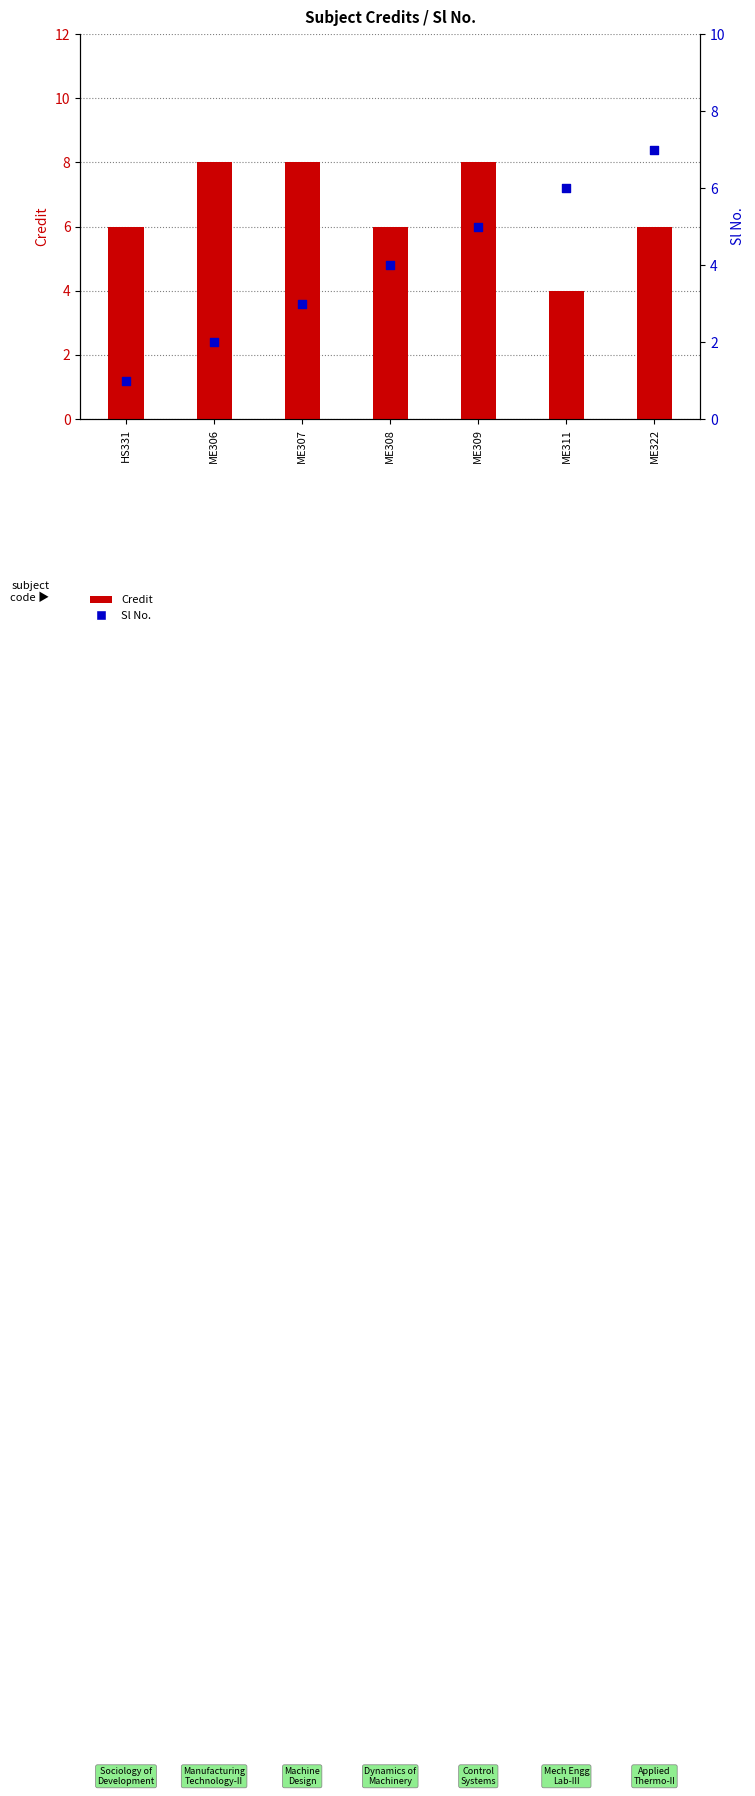

At how many categories does at least one series exceed 4?

7